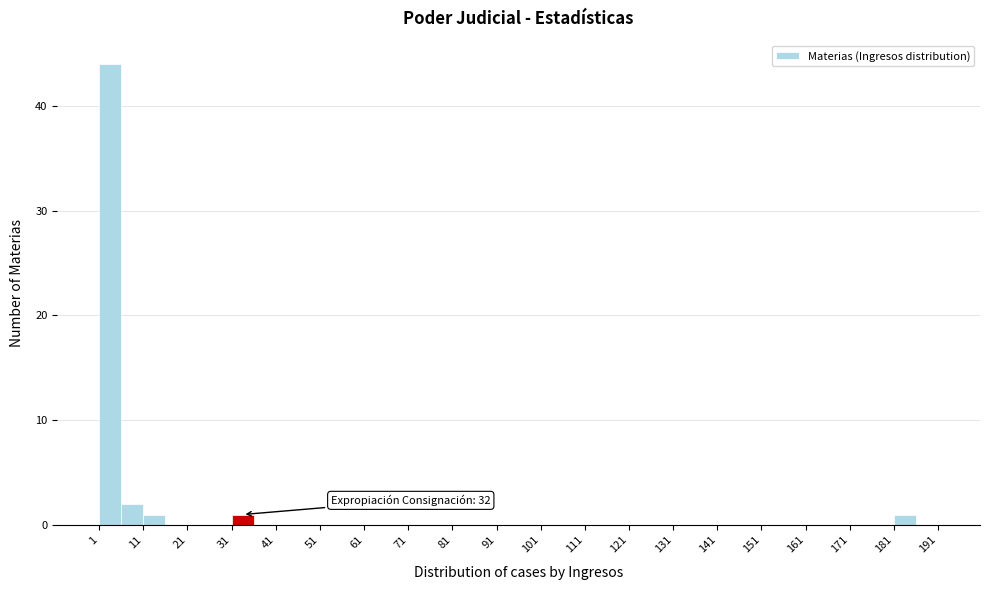

Which range on the x-axis has the tallest bar?

1 to 6